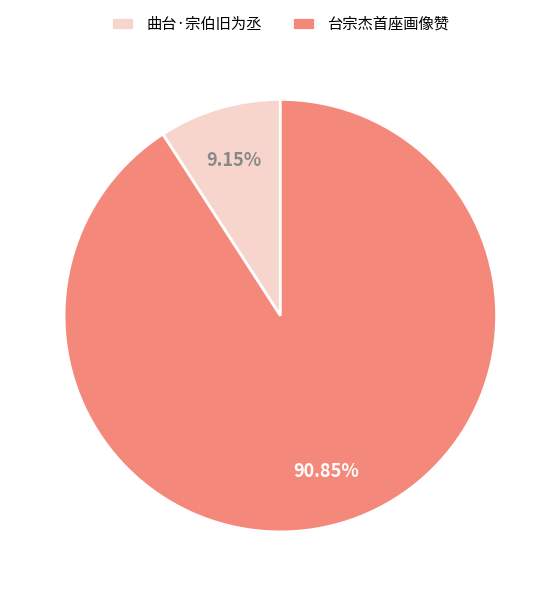

Count the number of slices in the pie.

2